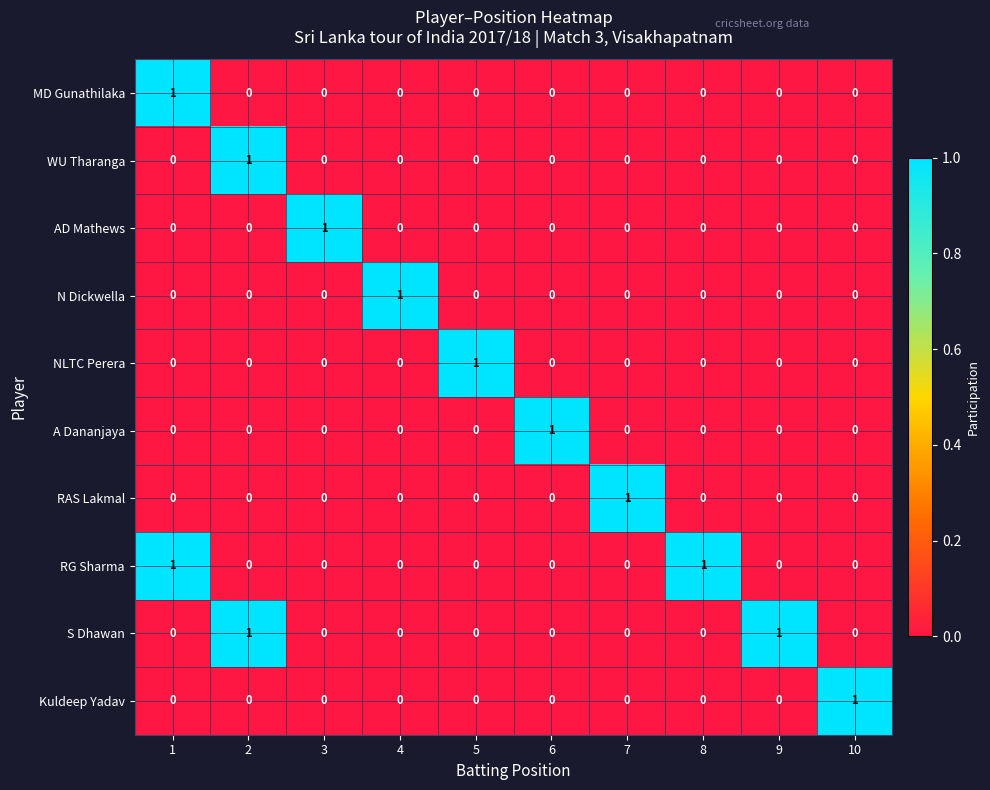

The RG Sharma series shows 0 at 4. True or false?

True